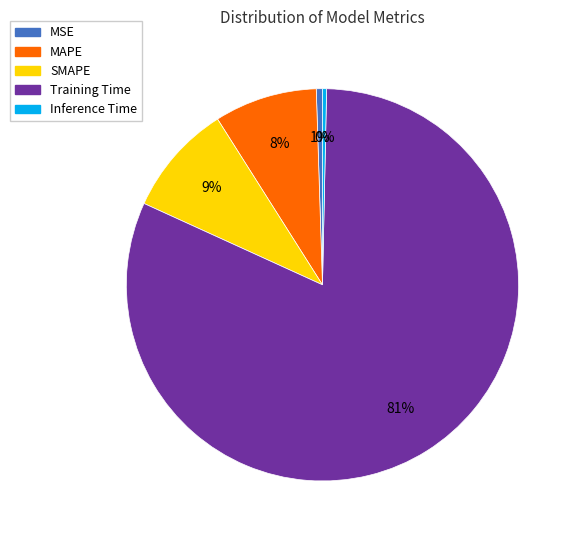

Combined, do Inference Time and Training Time account for over 50%?

Yes